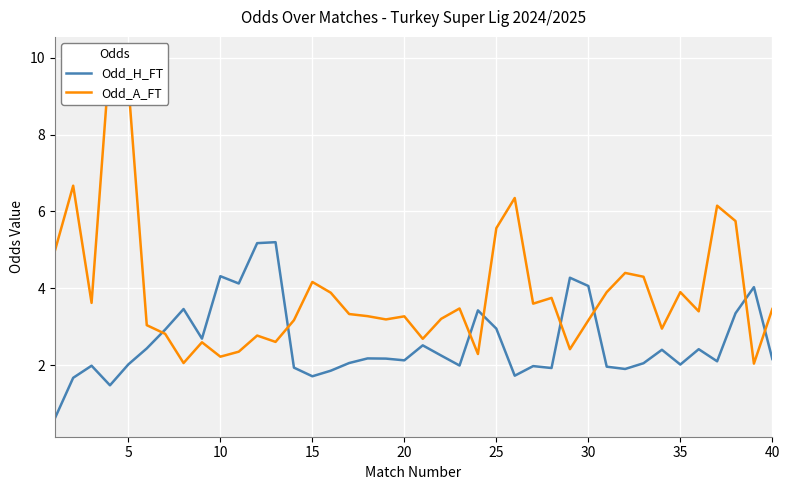

At how many categories does at least one series exceed 1?

40